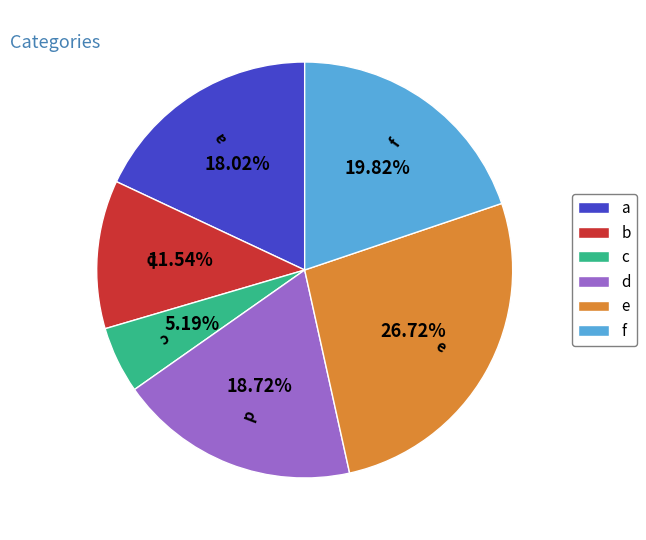

What is the largest slice in the pie chart?

e